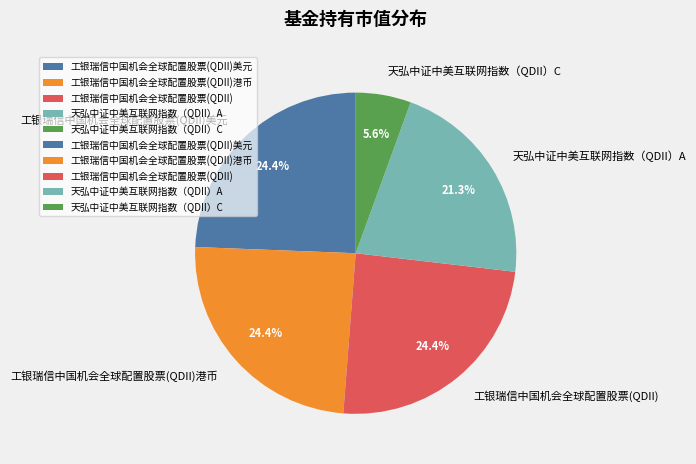

Is 天弘中证中美互联网指数（QDII）A the majority of the pie?

No